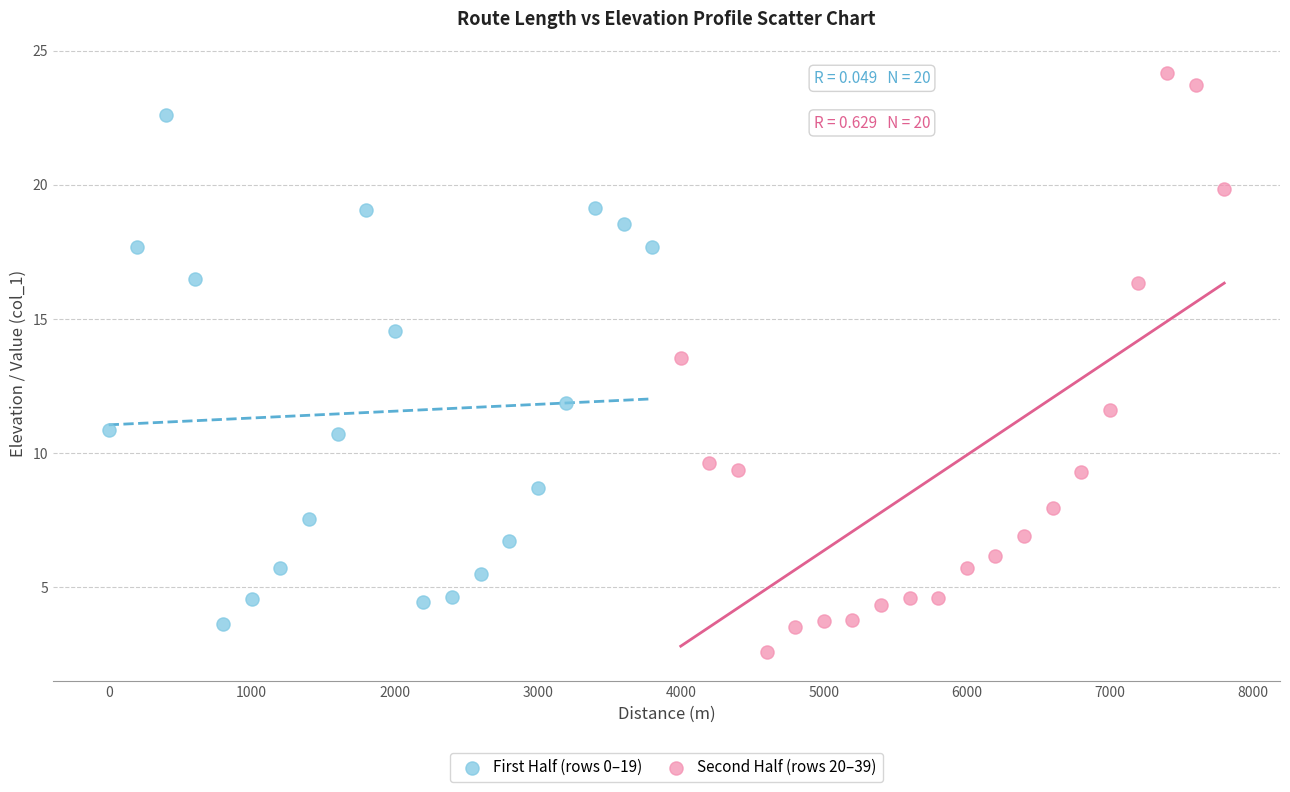

Which series contains the highest Y value?

Second Half (rows 20–39)